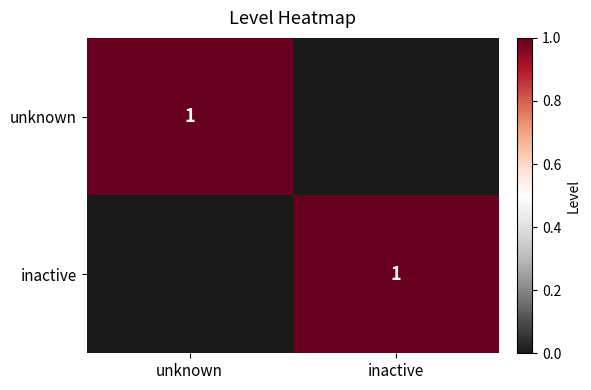

At how many categories does at least one series exceed 0?

2